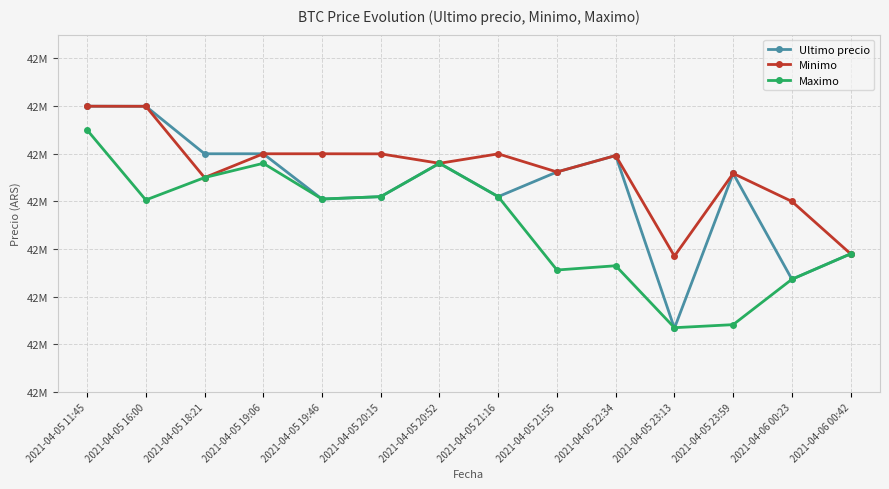

Which has a higher value, 2021-04-05 23:13 or 2021-04-05 16:00?

2021-04-05 16:00